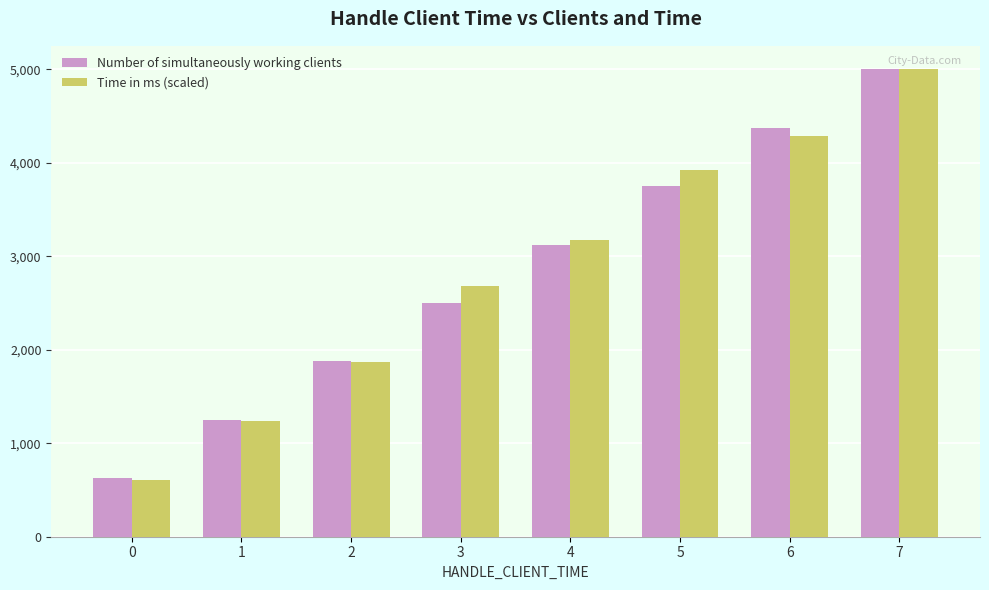

Reading left to right, what are all the values shown in this chart?

Number of simultaneously working clients: 625.0	1250.0	1875.0	2500.0	3125.0	3750.0	4375.0	5000.0
Time in ms (scaled): 610.2	1237.2	1865.9	2684.1	3177.8	3917.1	4281.8	5000.0